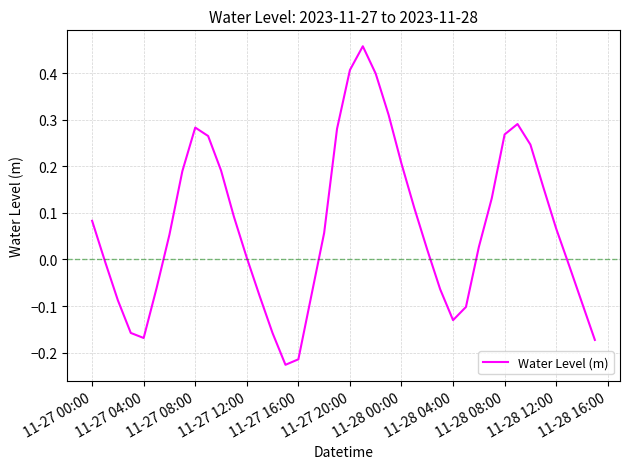

What is the difference between the maximum and minimum values?

0.7